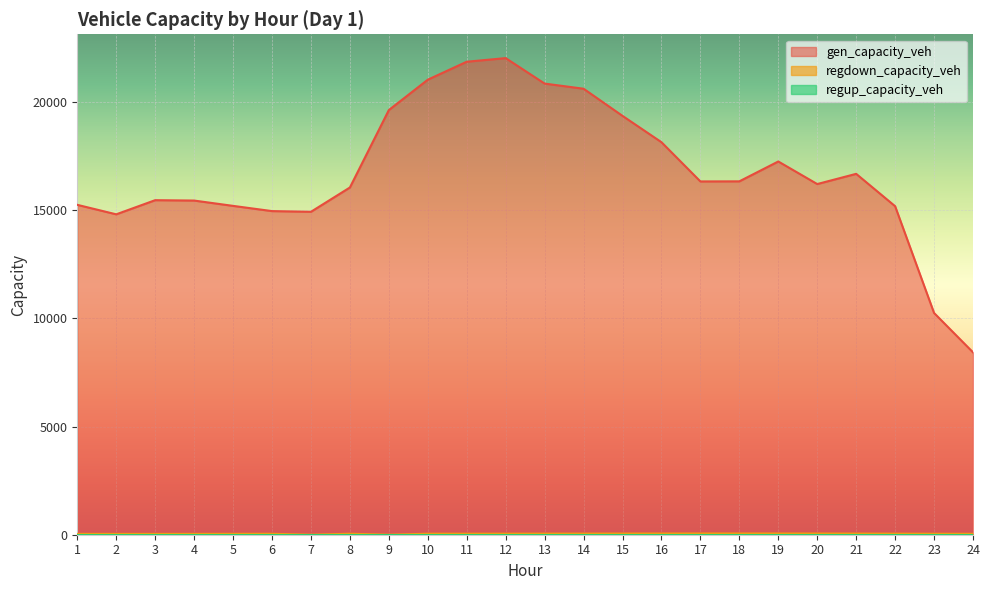

Is it true that gen_capacity_veh equals 31720.1 at 16?

False